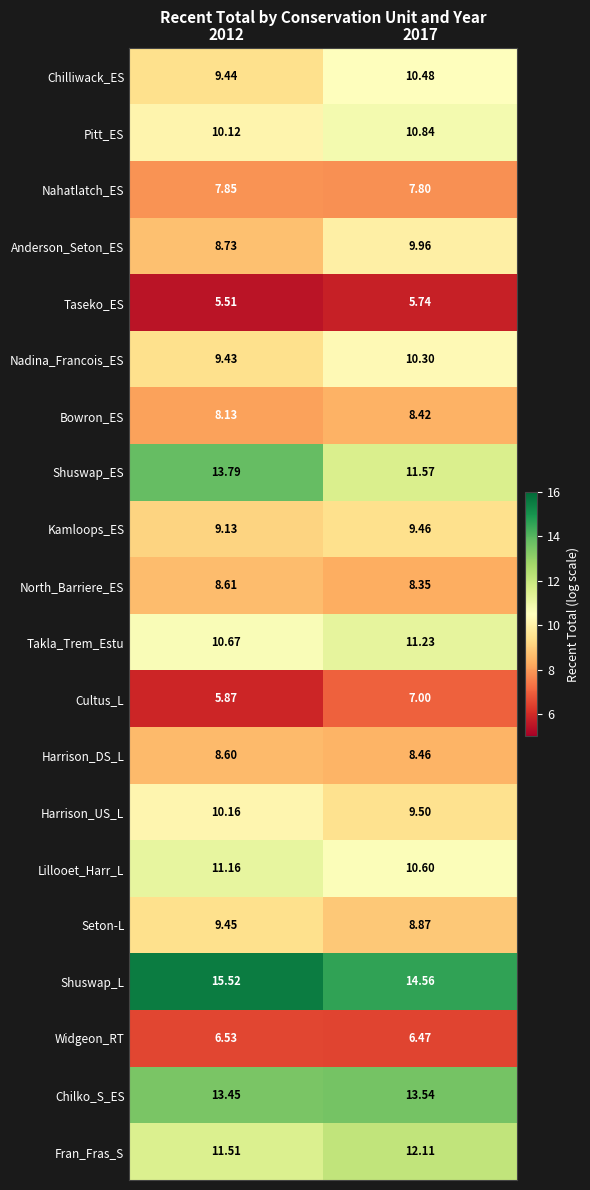

Which series changed the most between 2012 and 2017?

Shuswap_ES